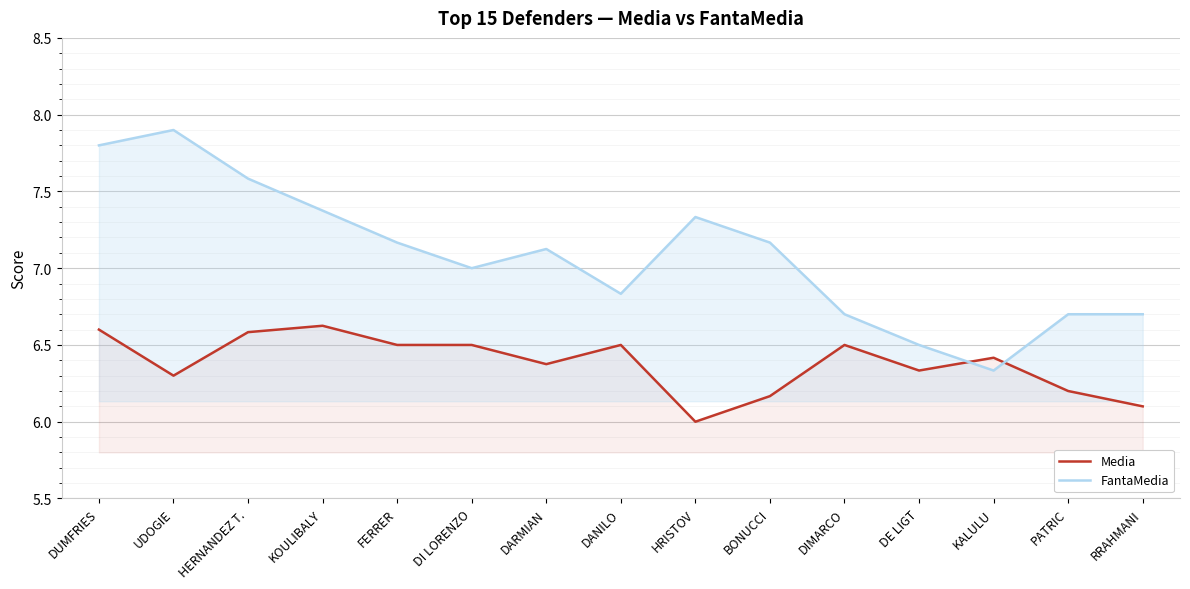

At how many categories does at least one series exceed 7?

8